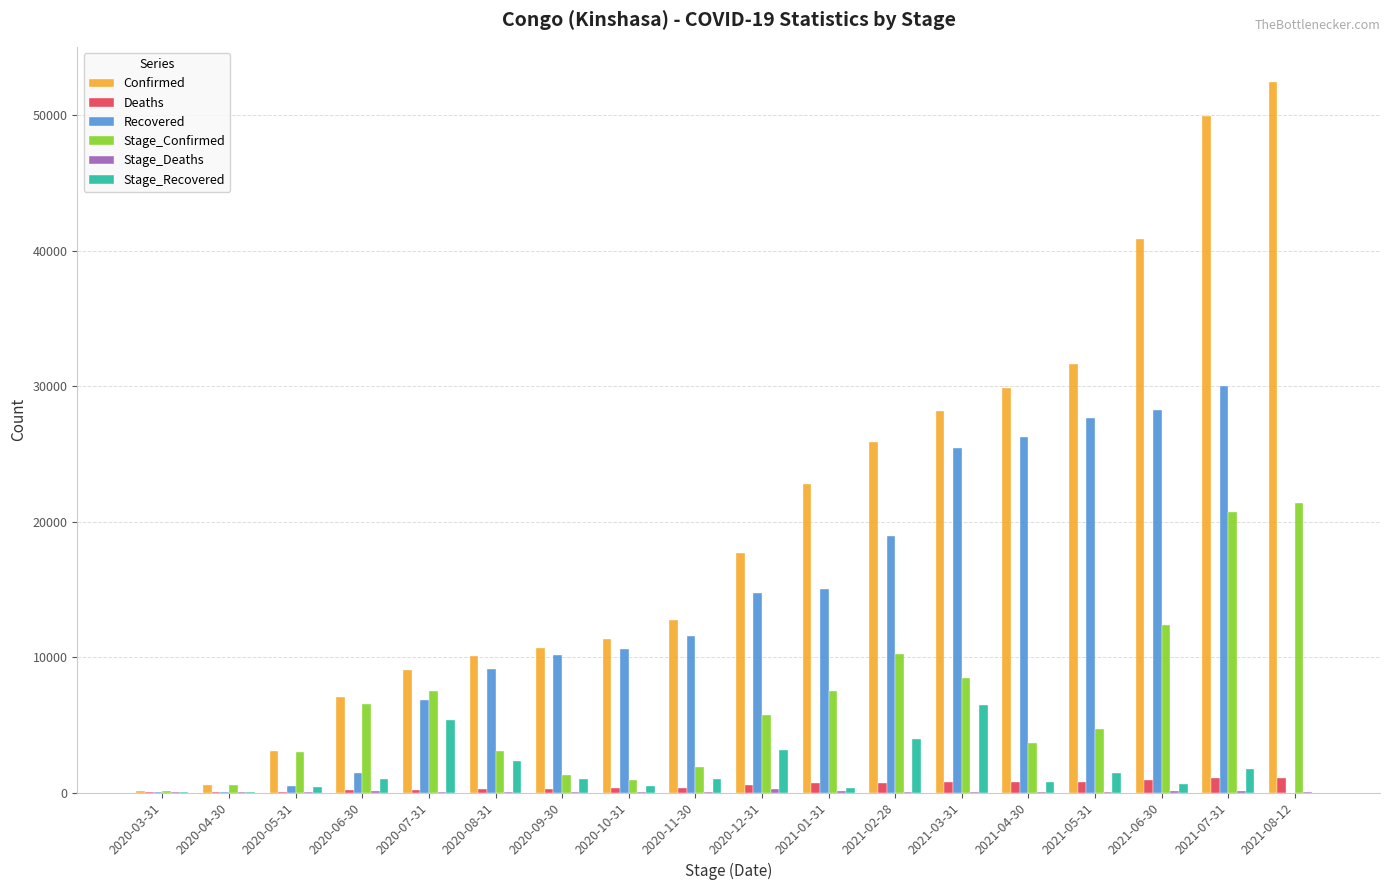

Is the value of Recovered at 2021-06-30 greater than the value of Confirmed at 2020-09-30?

Yes